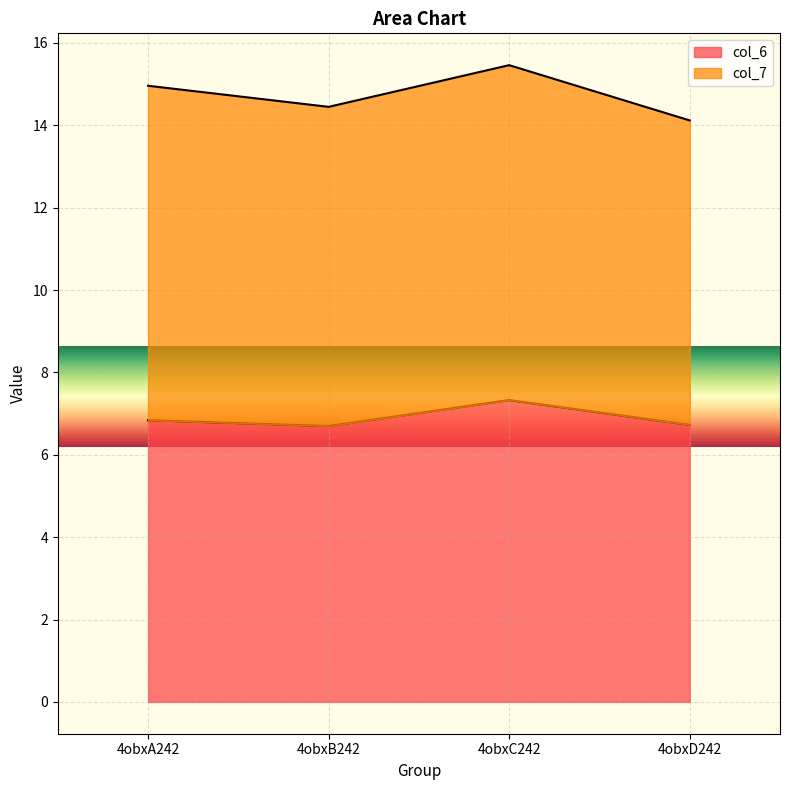

What is the label of the 1st point from the right?

4obxD242